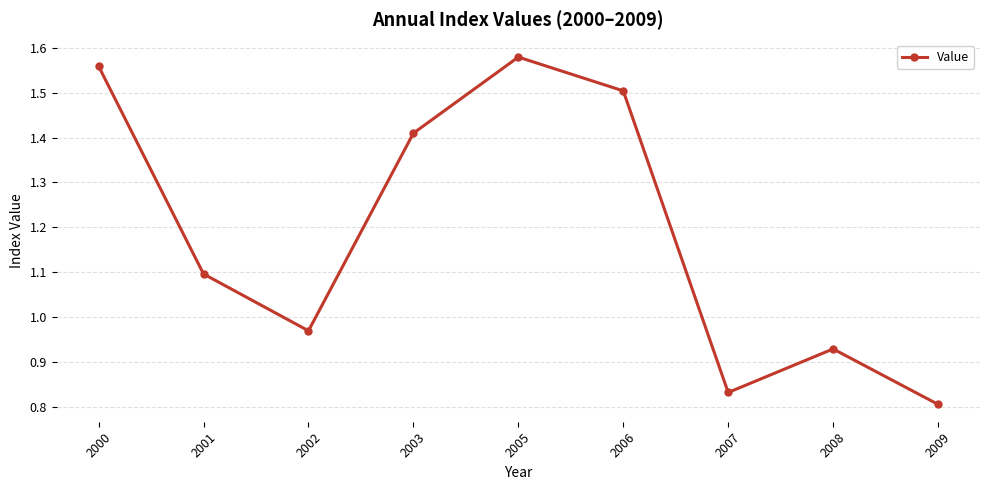

Rank the categories by value from highest to lowest.

2005, 2000, 2006, 2003, 2001, 2002, 2008, 2007, 2009